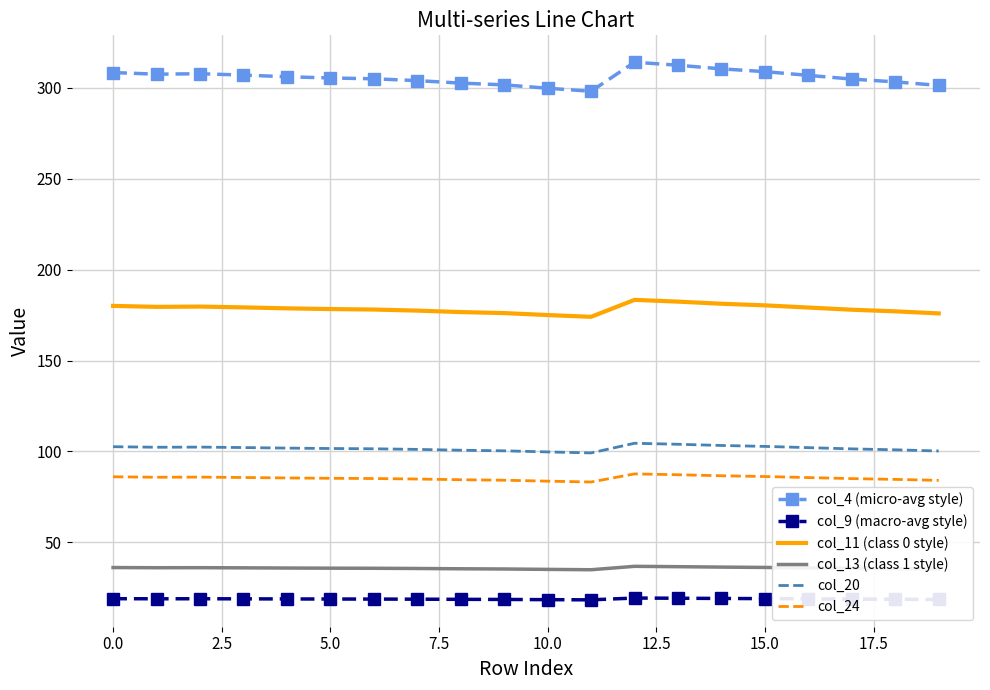

What is the highest value of the col_20 series?

104.5